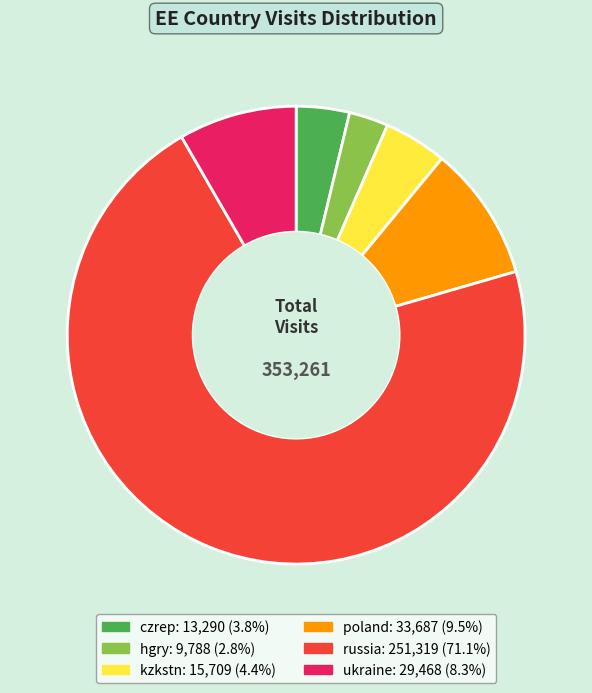

How many slices are in this pie chart?

6